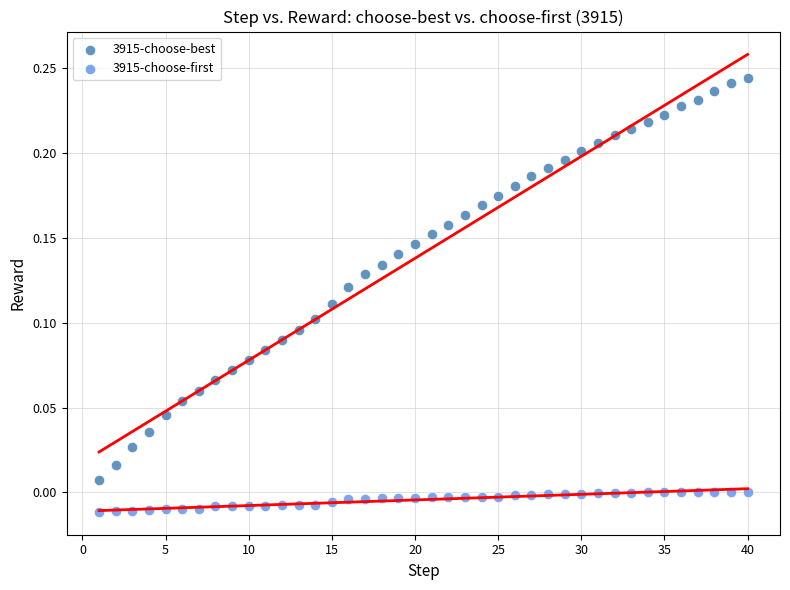

What are all the series names shown in the legend?

3915-choose-best, 3915-choose-first